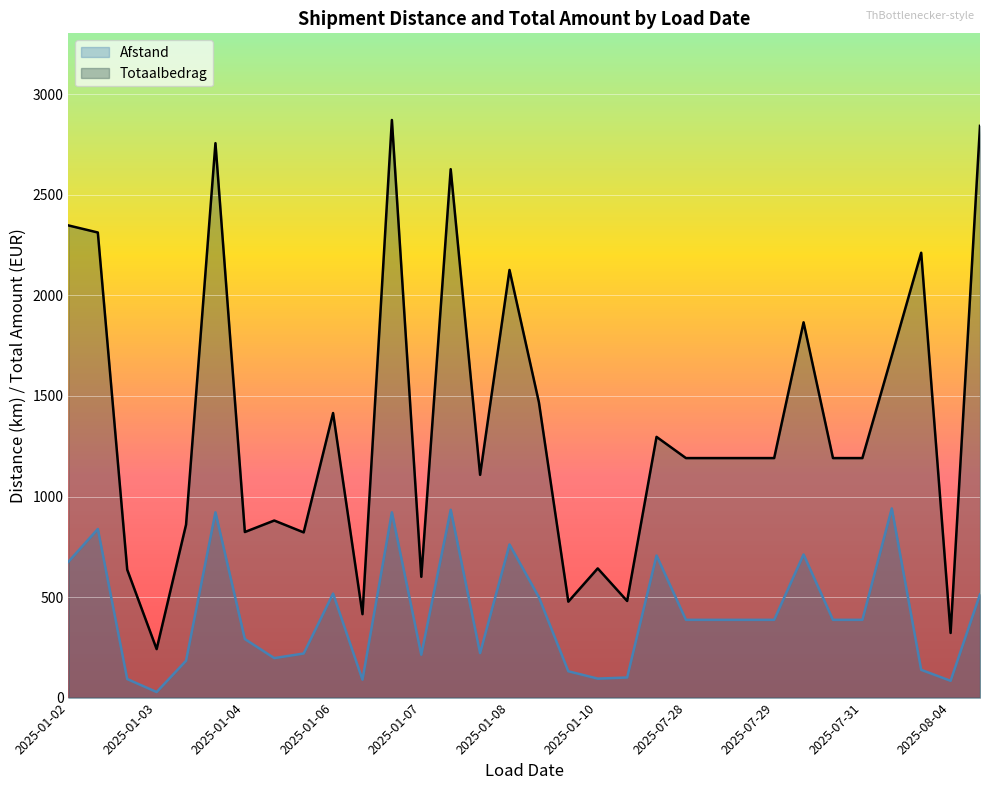

Rank the series by their maximum value, from highest to lowest.

Totaalbedrag, Afstand